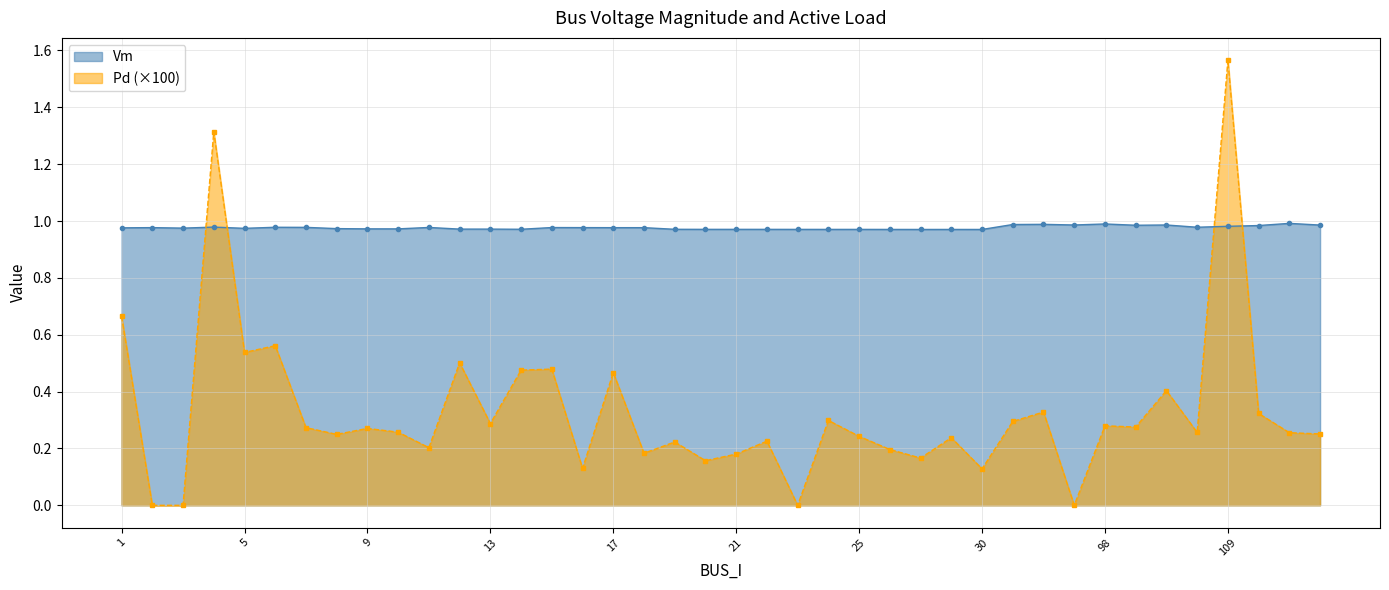

Reading right to left, extract all data points from this chart.

Vm: 1.0	1.0	1.0	1.0	1.0	1.0	1.0	1.0	1.0	1.0	1.0	1.0	1.0	1.0	1.0	1.0	1.0	1.0	1.0	1.0	1.0	1.0	1.0	1.0	1.0	1.0	1.0	1.0	1.0	1.0	1.0	1.0	1.0	1.0	1.0	1.0	1.0	1.0	1.0	1.0
Pd: 0.3	0.3	0.3	1.6	0.3	0.4	0.3	0.3	0.0	0.3	0.3	0.1	0.2	0.2	0.2	0.2	0.3	0.0	0.2	0.2	0.2	0.2	0.2	0.5	0.1	0.5	0.5	0.3	0.5	0.2	0.3	0.3	0.2	0.3	0.6	0.5	1.3	0.0	0.0	0.7